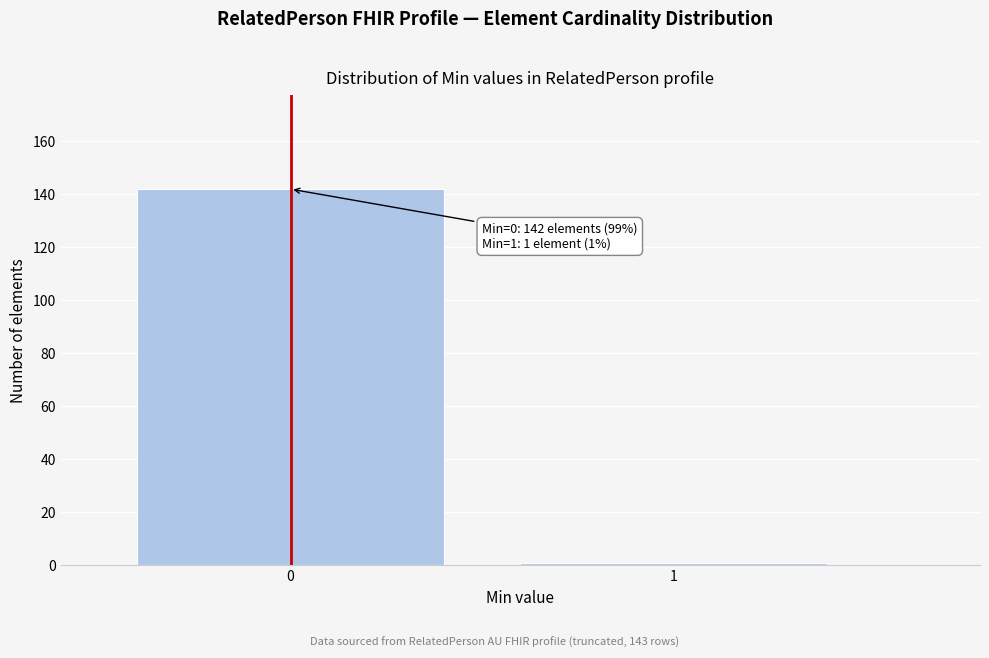

Reading left to right, extract all data points from this chart.

0=142	1=1